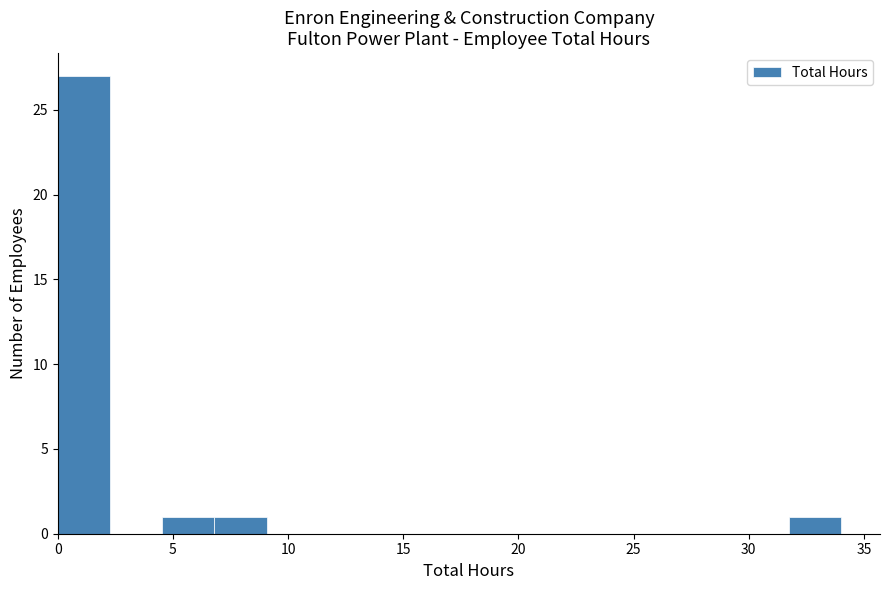

Which range on the x-axis has the tallest bar?

0.0 to 2.5